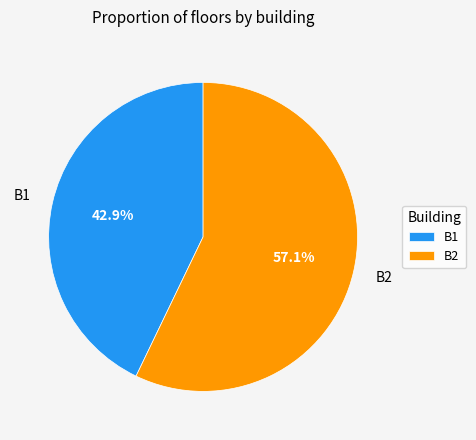

Which slice represents more than half of the pie?

B2